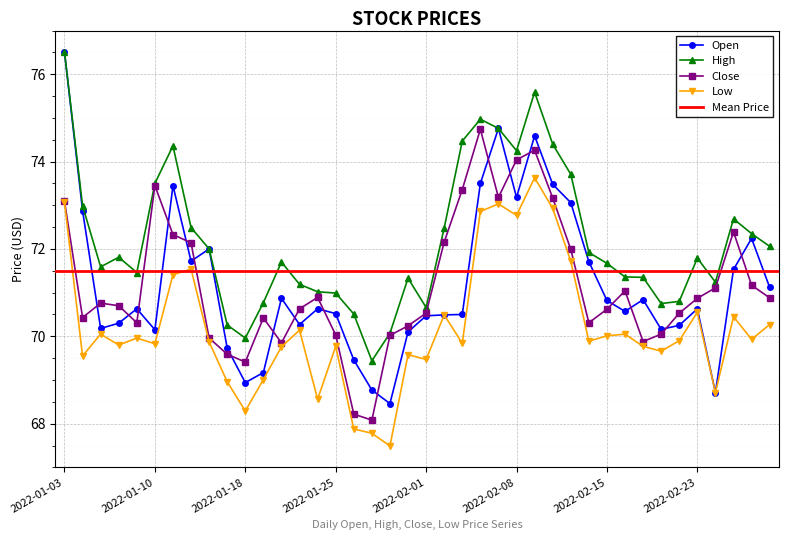

How many categories are shown in the chart?

40